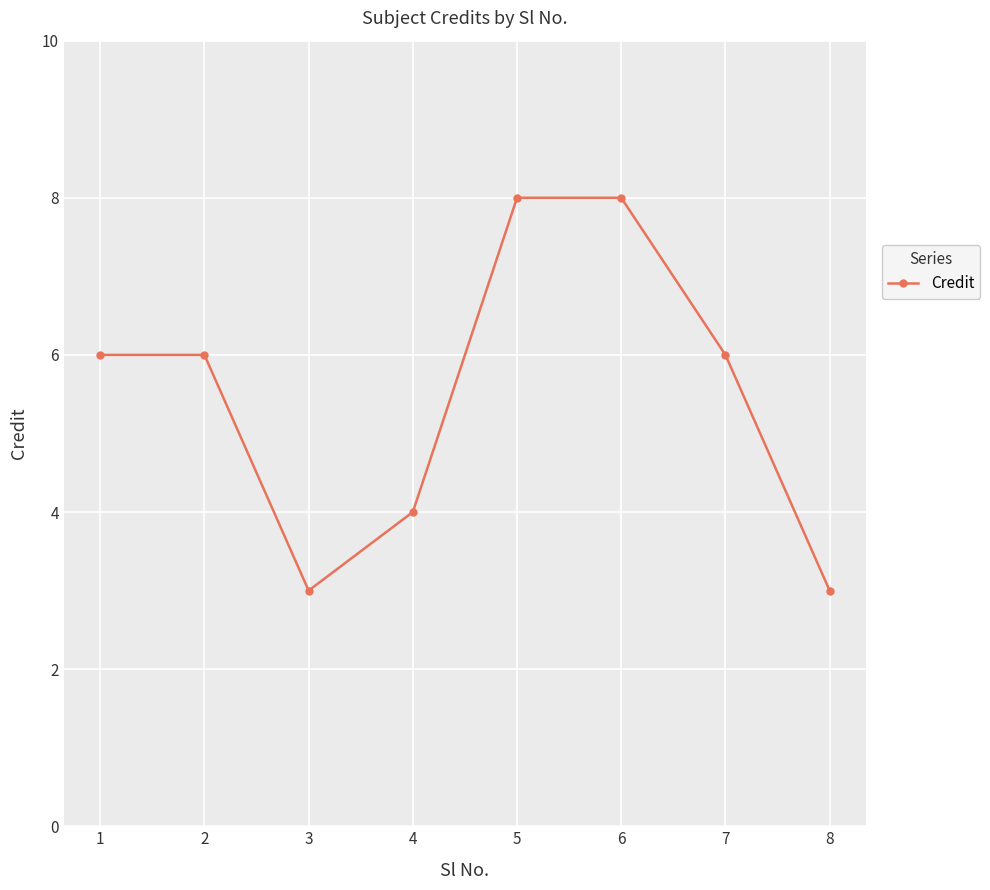

The chart shows a value of 8 at 6. True or false?

True